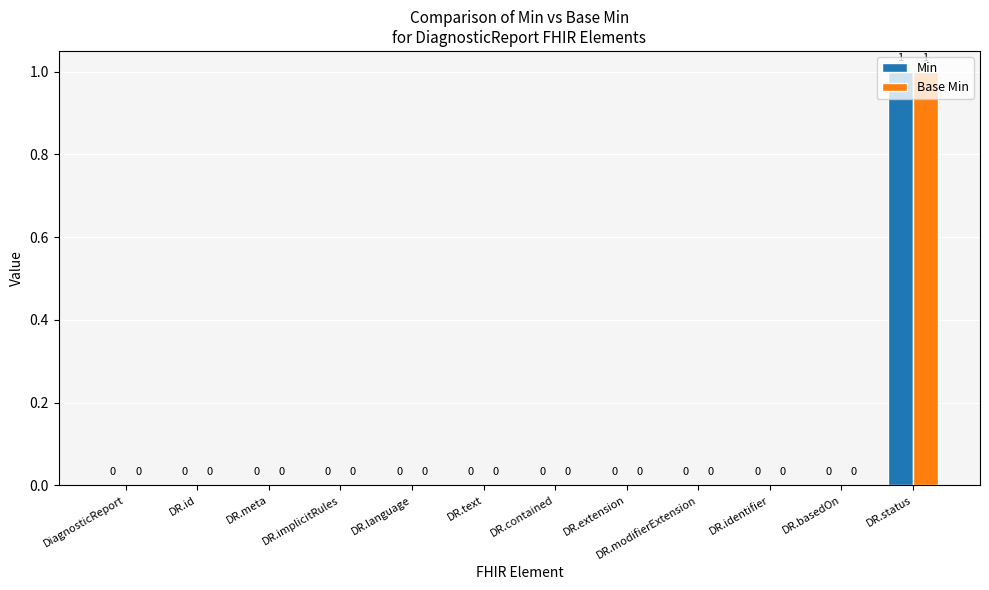

How many Min values are between 0 and 1?

12